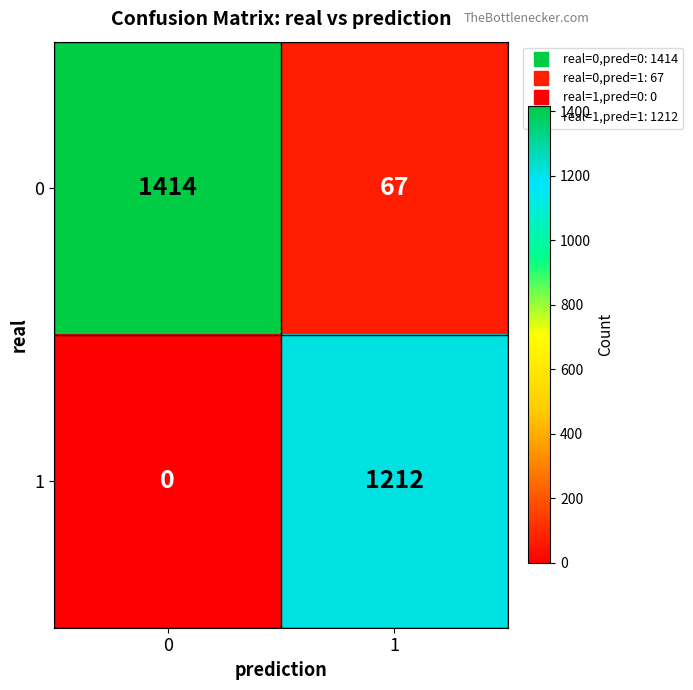

Which series has the largest total across all categories?

0